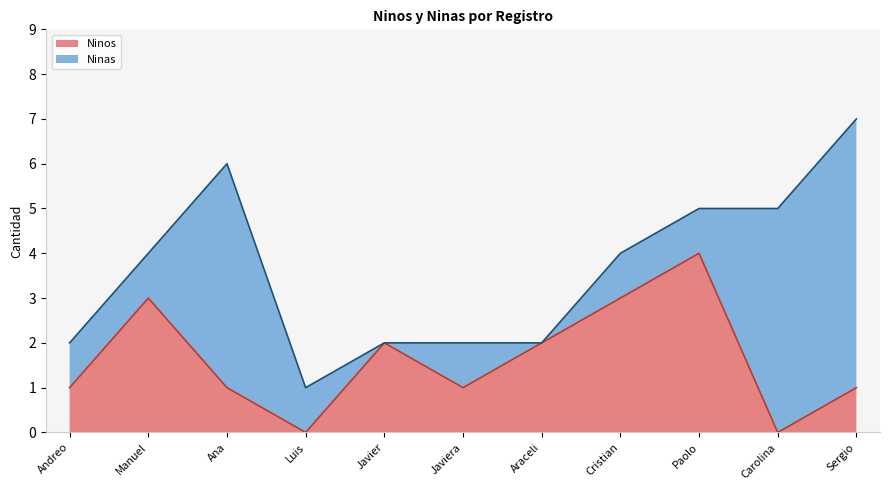

True or false: there are more than 2 points higher than both neighbors.

True